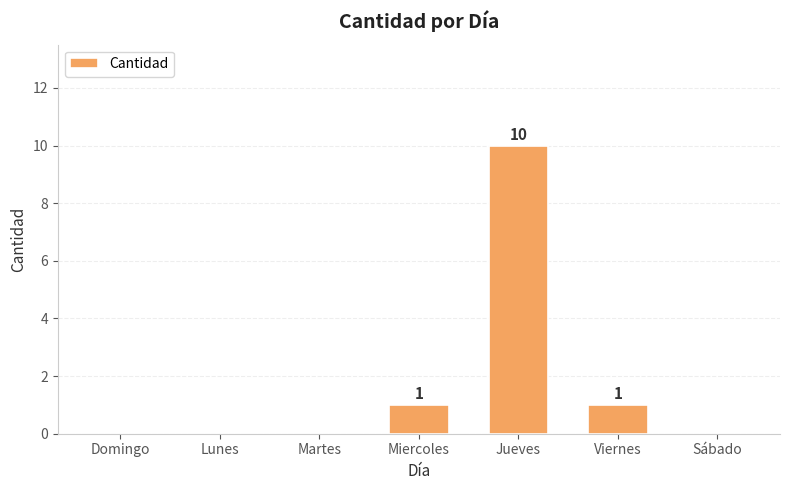

Reading left to right, what are all the values shown in this chart?

0	0	0	1	10	1	0